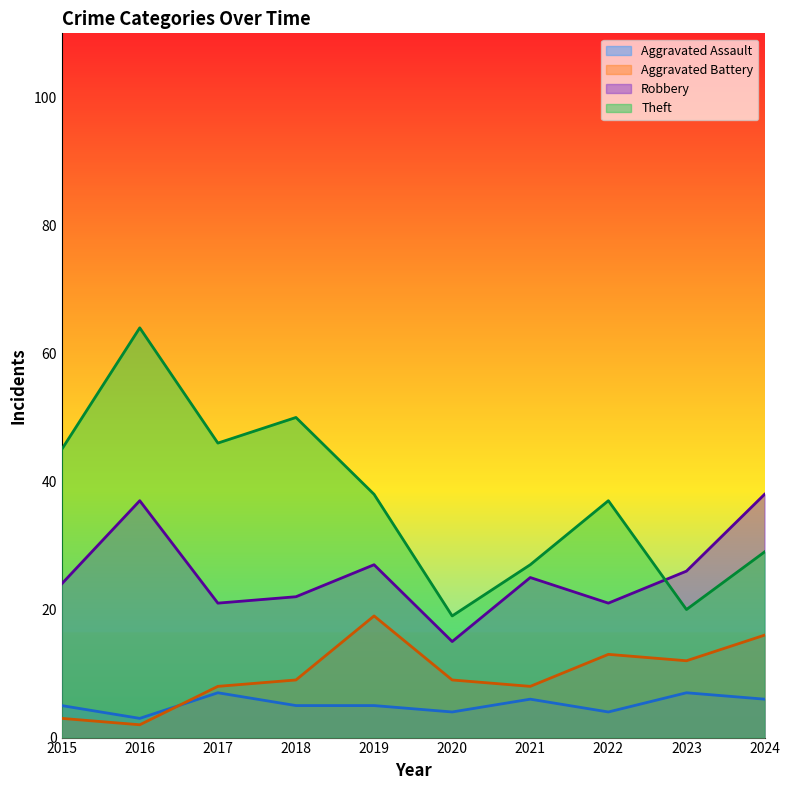

At which category does the chart reach its minimum across all series?

2016